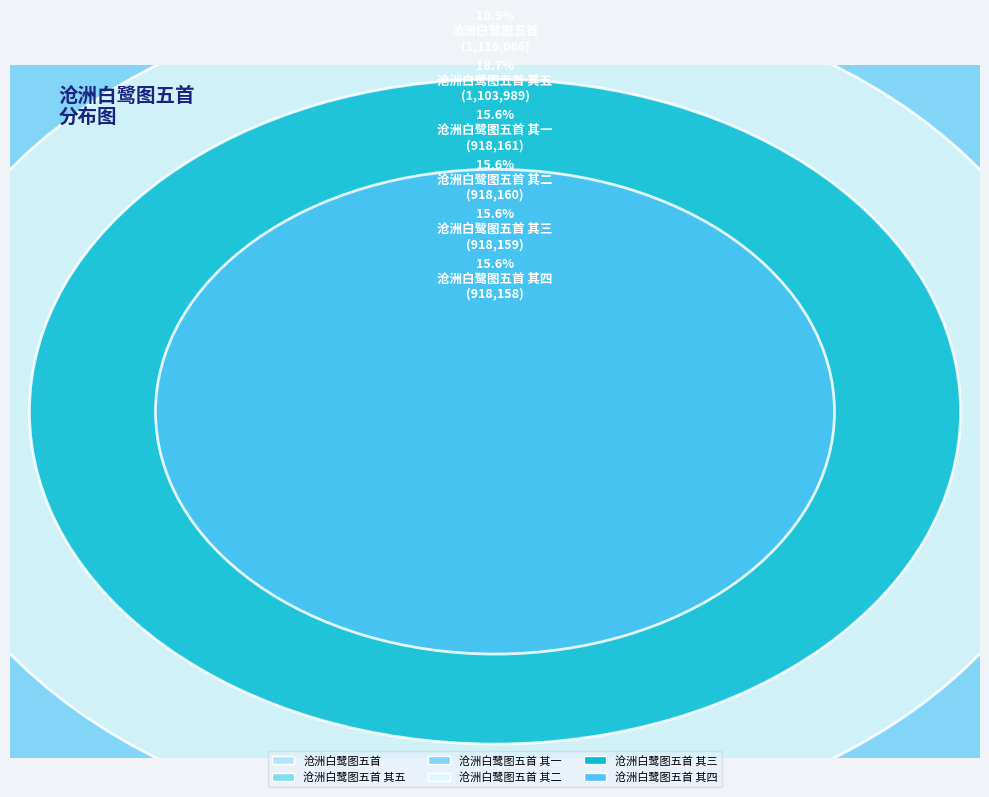

To the nearest percent, what portion does 沧洲白鹭图五首 其一 represent?

16%